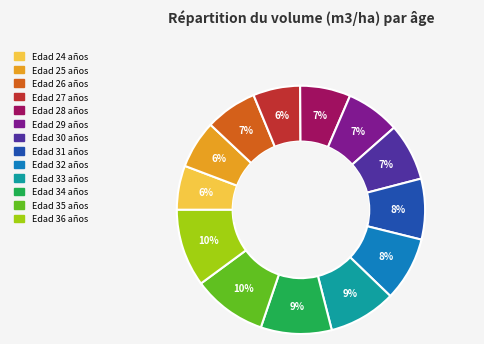

How many segments does this pie chart have?

13